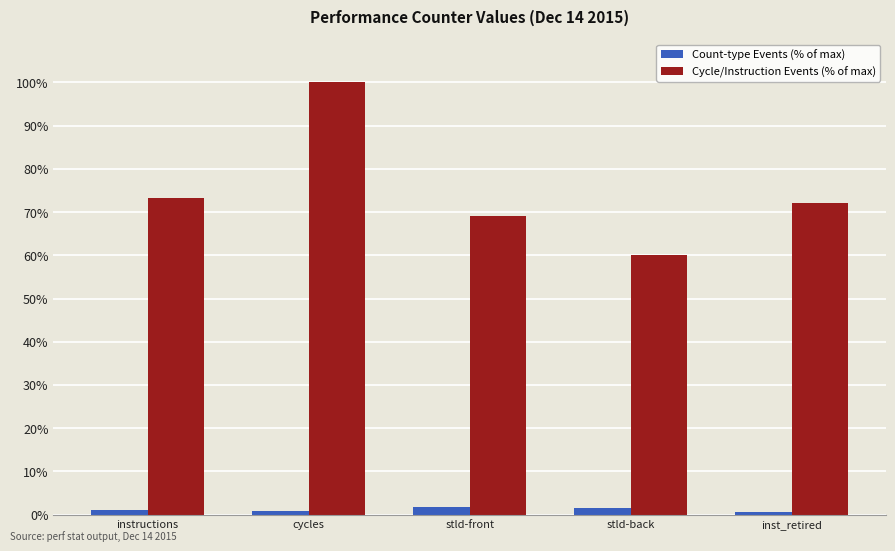

Does the chart contain any negative values?

No